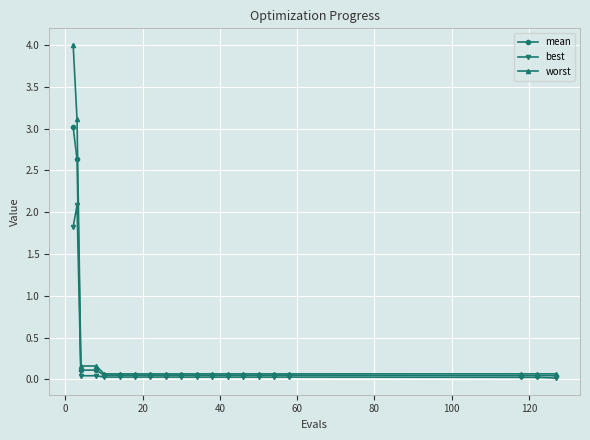

Which series has the largest range (max minus min)?

worst